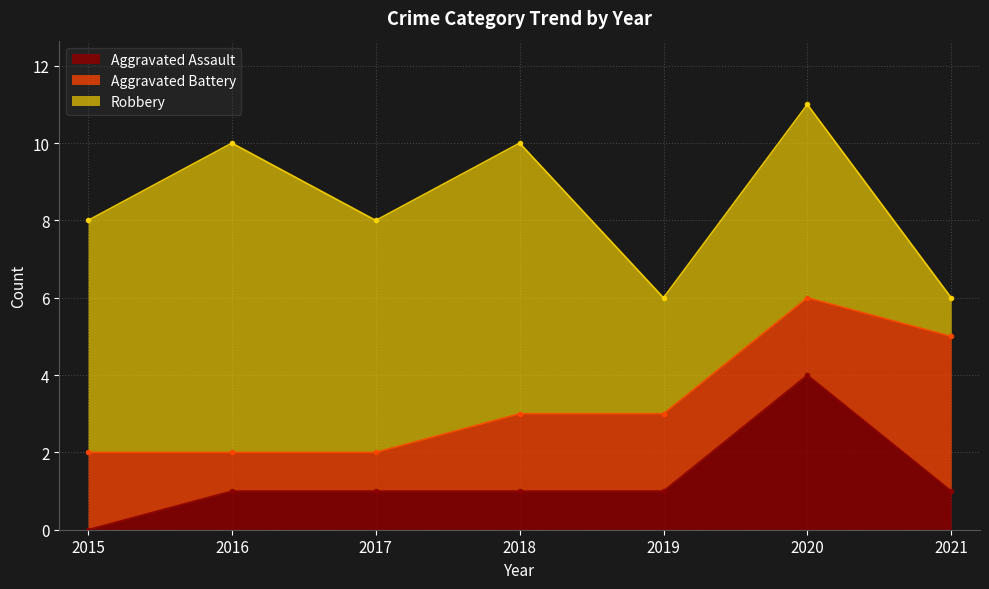

Reading right to left, transcribe all the data shown in this chart.

Aggravated Assault: 2021=1	2020=4	2019=1	2018=1	2017=1	2016=1	2015=0
Aggravated Battery: 2021=4	2020=2	2019=2	2018=2	2017=1	2016=1	2015=2
Robbery: 2021=1	2020=5	2019=3	2018=7	2017=6	2016=8	2015=6